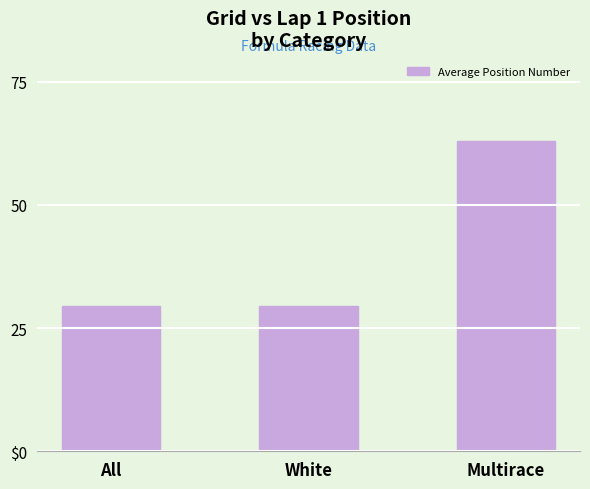

Reading left to right, list all the values displayed in this chart.

All=29.5	White=29.5	Multirace=63.0